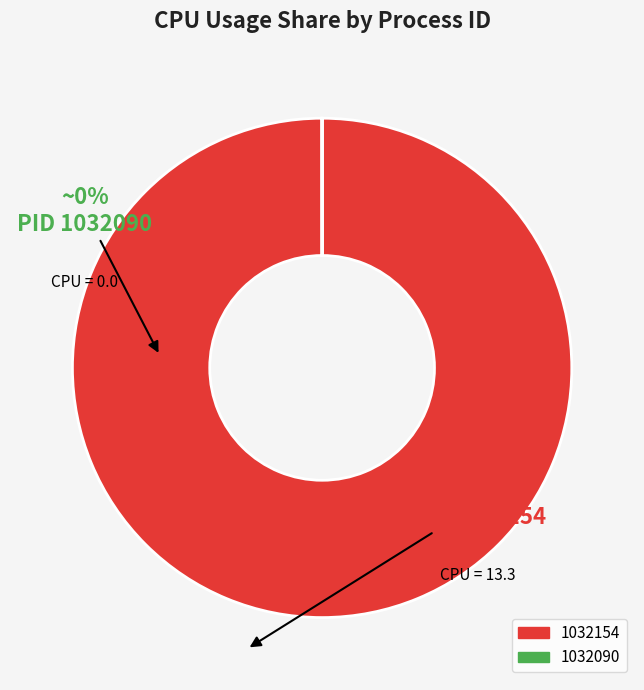

Is there a majority slice in this chart?

Yes